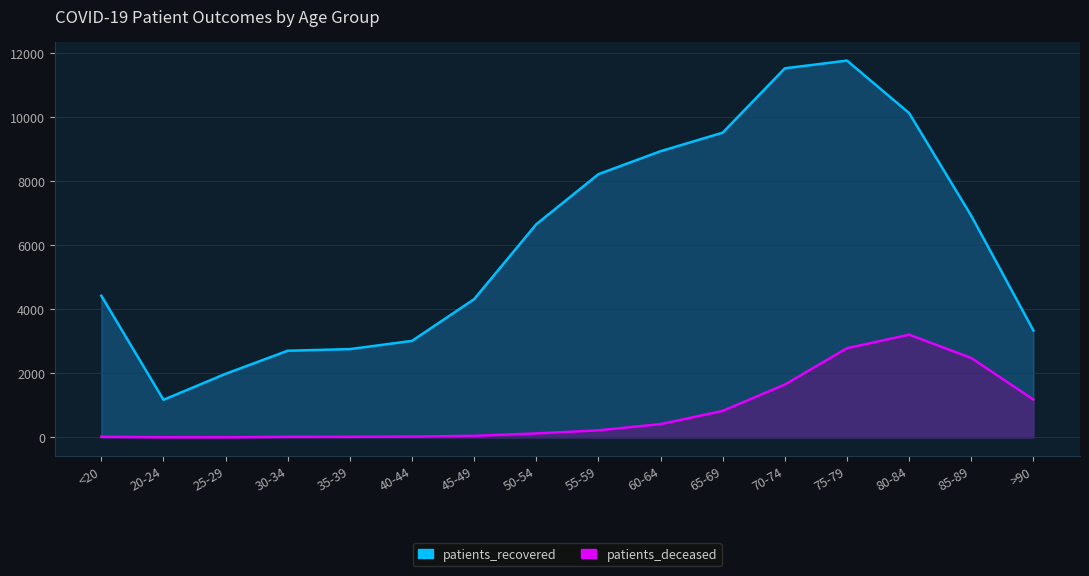

Between 45-49 and 70-74, which is larger?

70-74